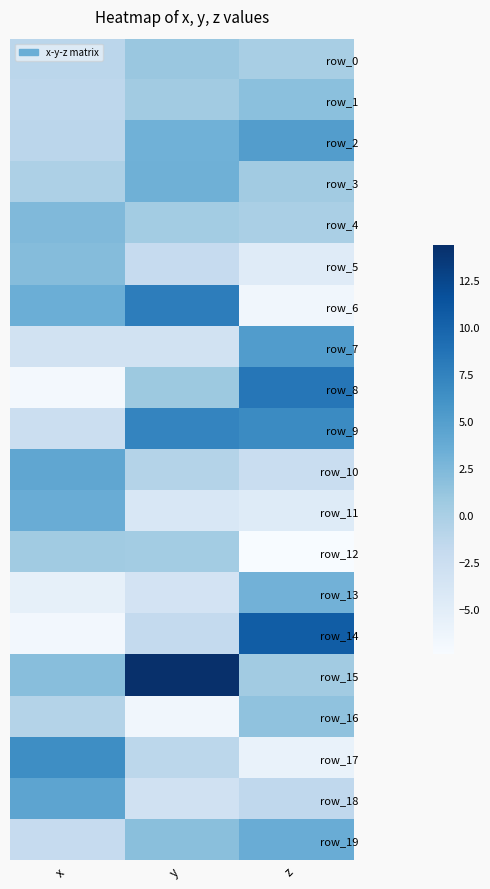

The value of row_13 at z is 1.4. True or false?

False